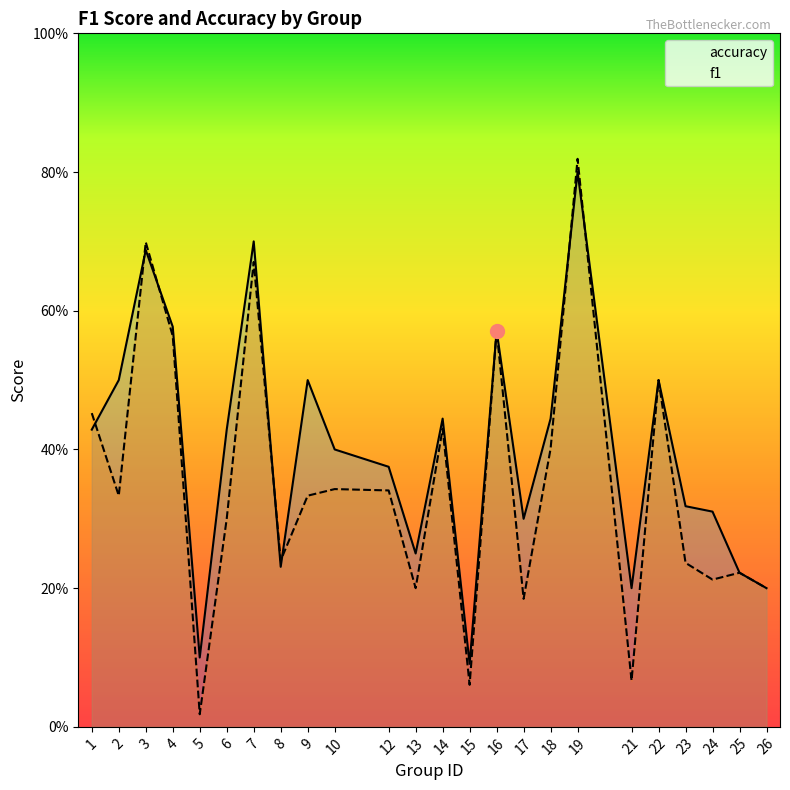

What is the difference between the accuracy values at 19 and 9?

0.3